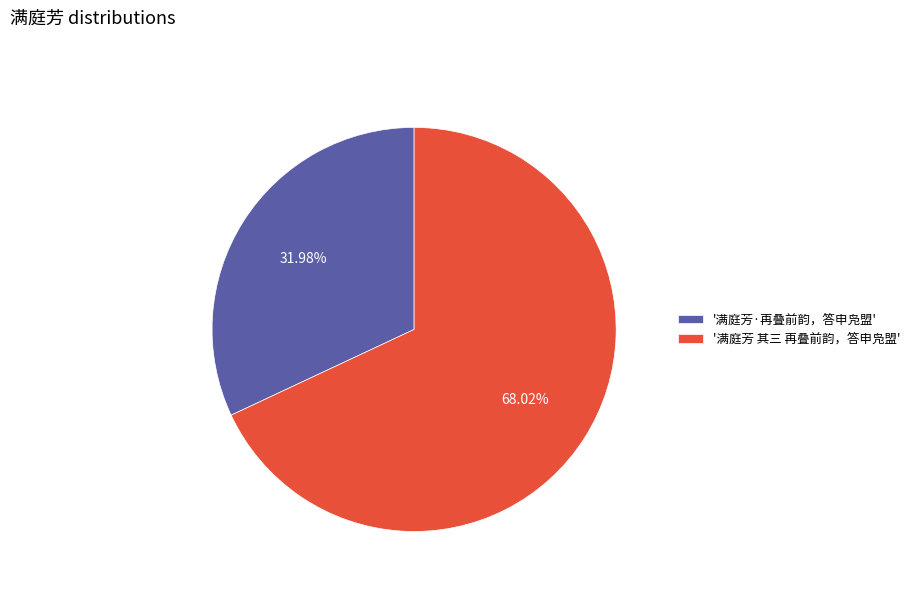

Rank the categories by value from highest to lowest.

'满庭芳 其三 再叠前韵，答申凫盟', '满庭芳·再叠前韵，答申凫盟'